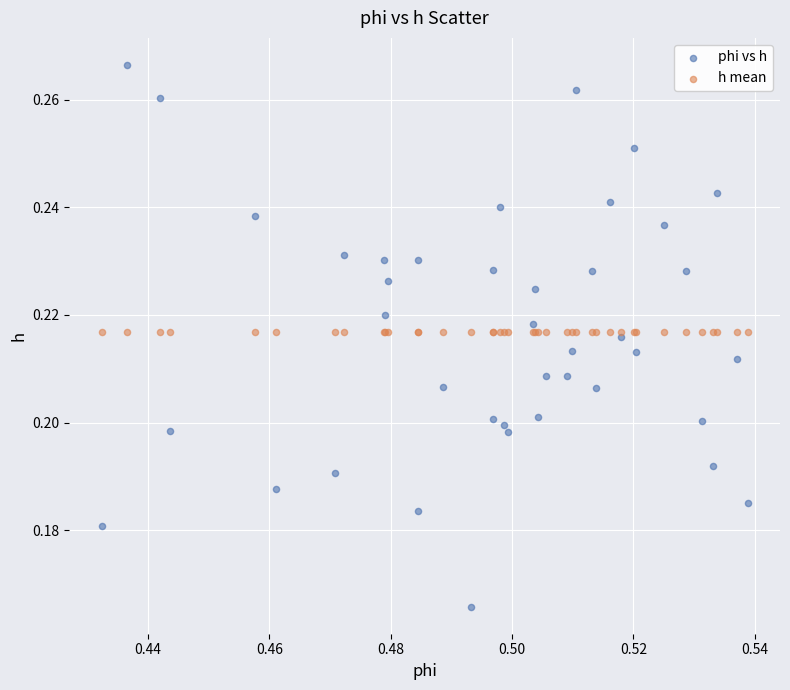

Which series contains the highest Y value?

phi vs h